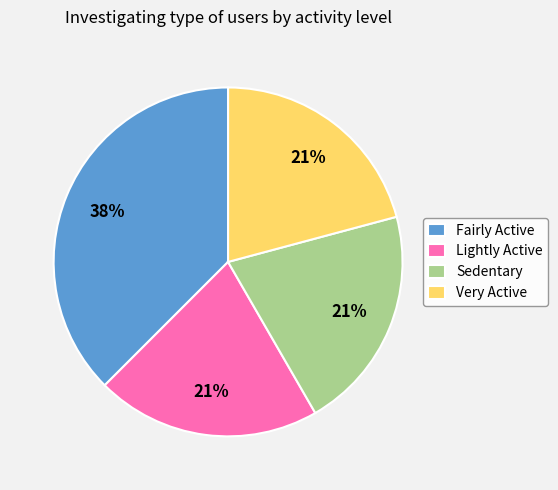

To the nearest percent, what percentage of the pie is Lightly Active?

21%